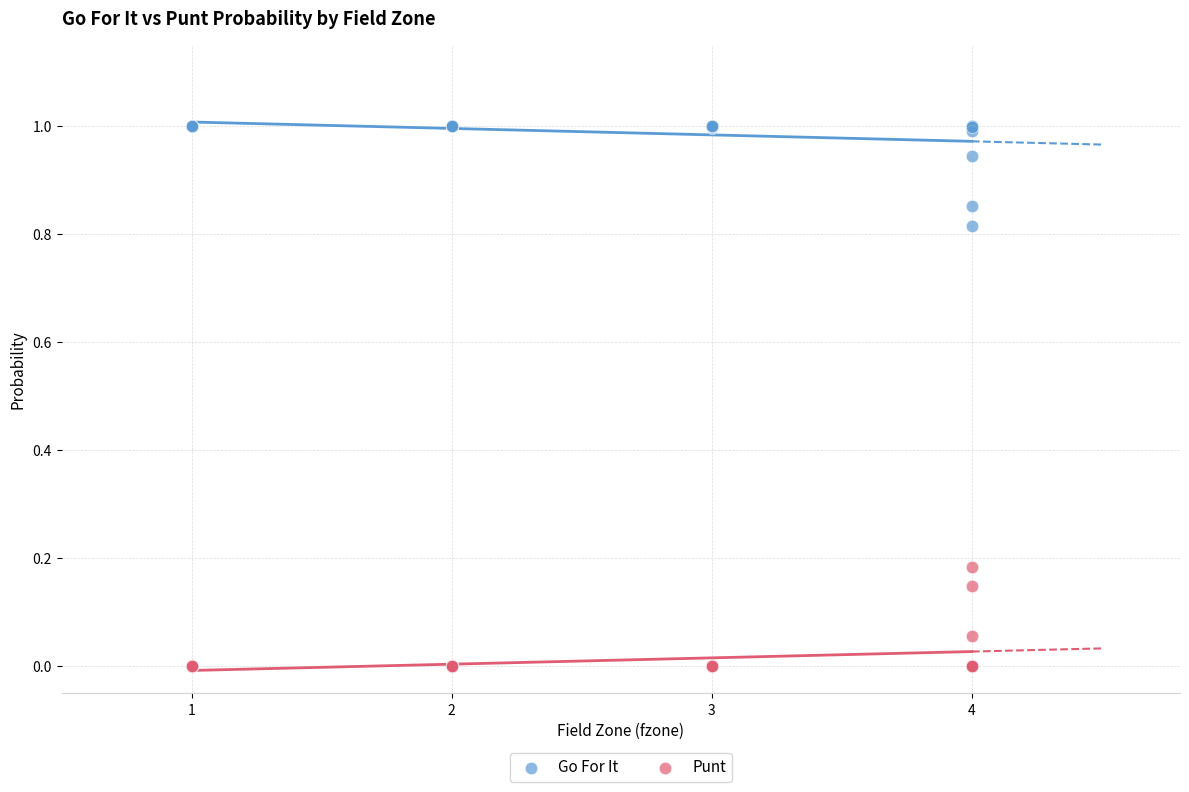

What is the X range (max minus min) for the scatter plot?

3.0